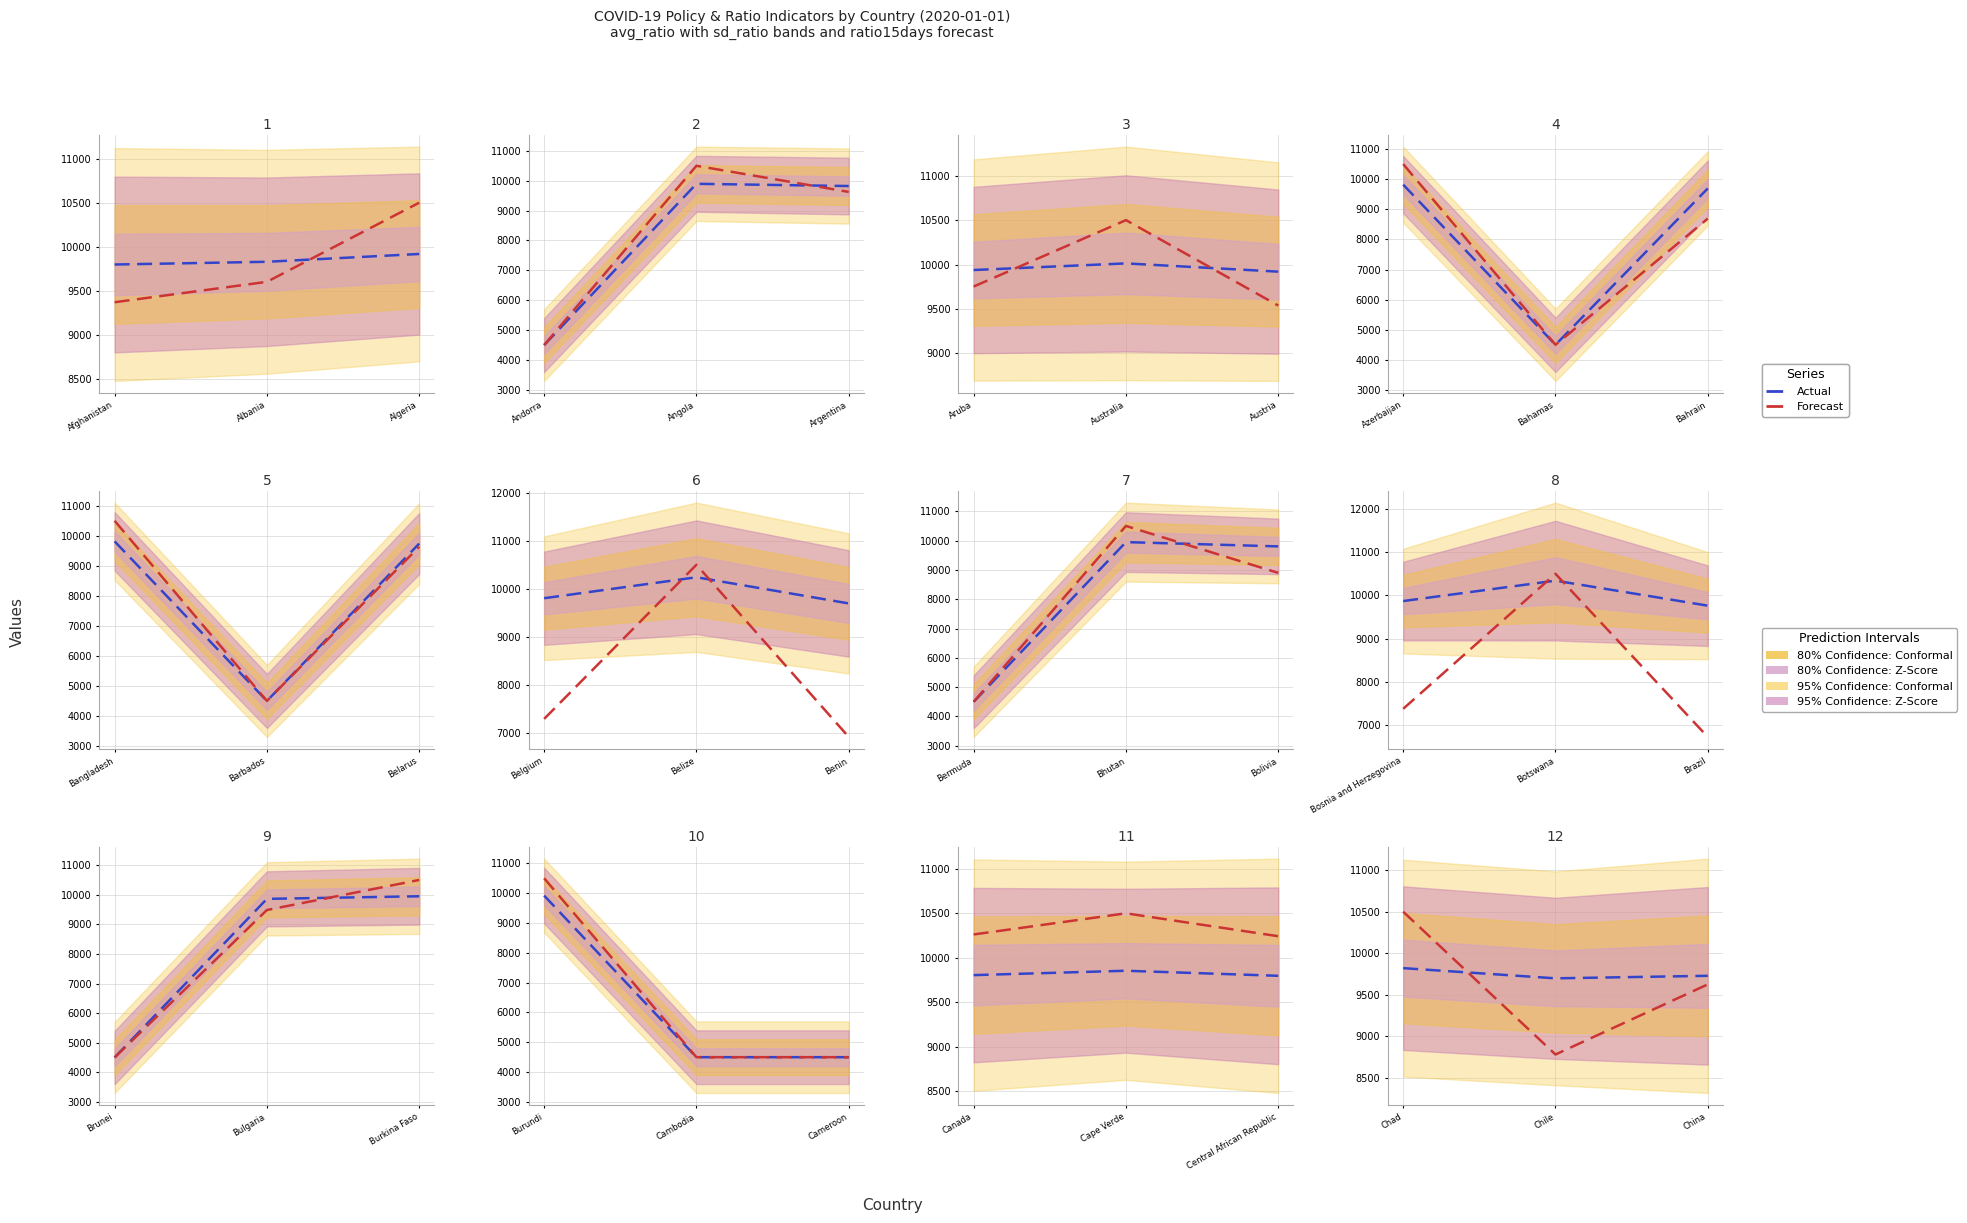

What is the label of the 2nd point from the right?

Chile